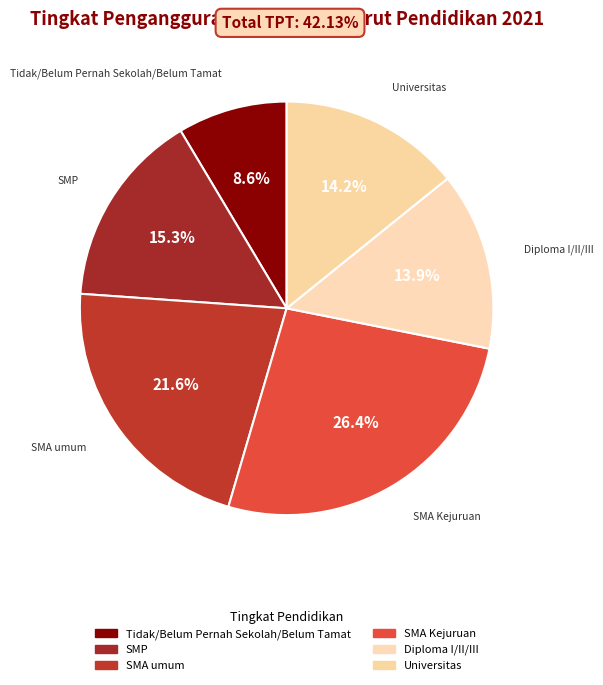

Rank the categories by value from lowest to highest.

Tidak/Belum Pernah Sekolah/Belum Tamat, Diploma I/II/III, Universitas, SMP, SMA umum, SMA Kejuruan